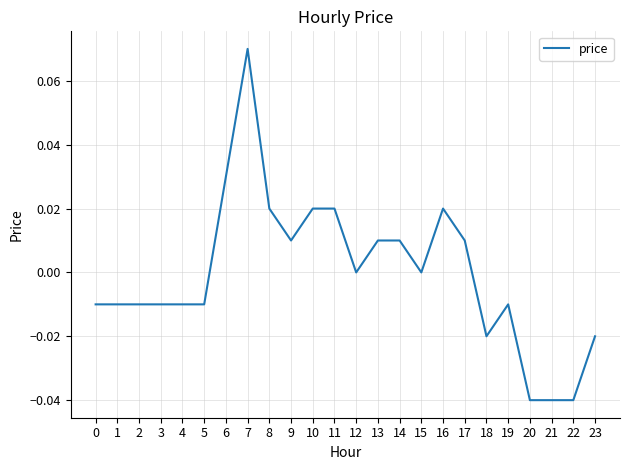

Which category has the highest value across all series?

7